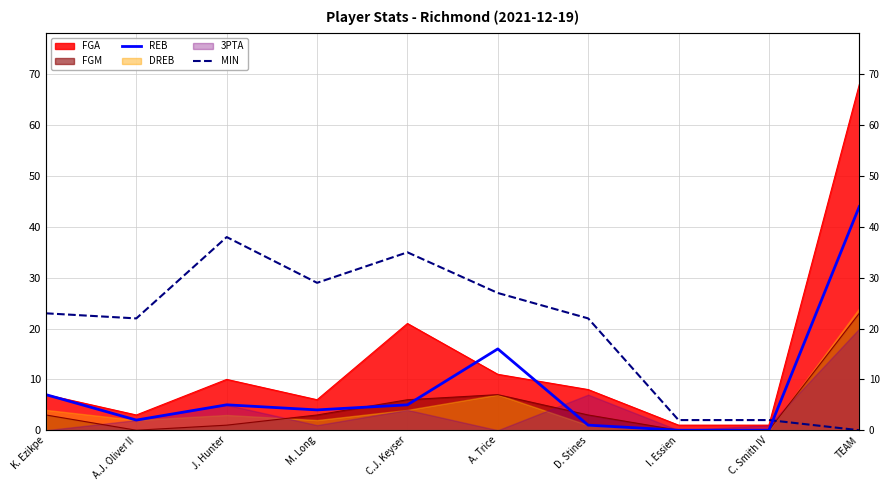

How many data points in REB are less than 5?

5